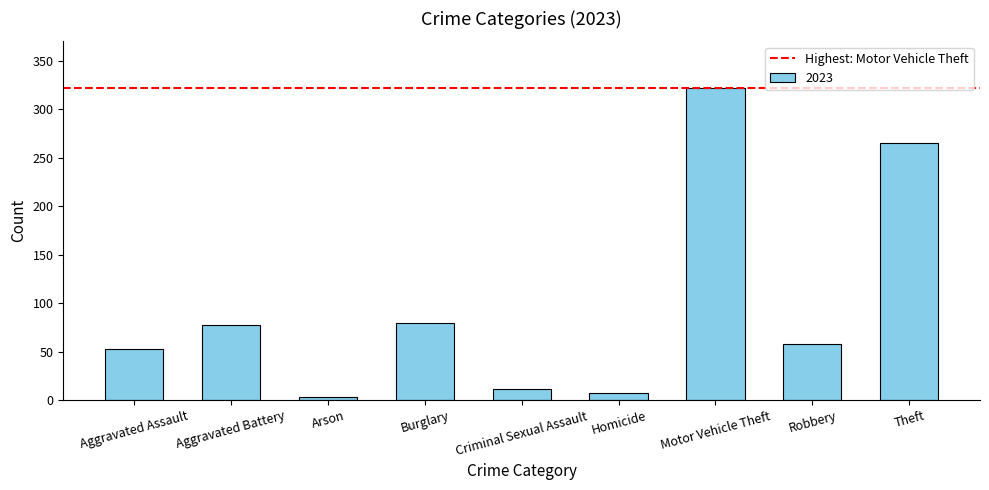

The chart shows a value of 265 at Theft. True or false?

True